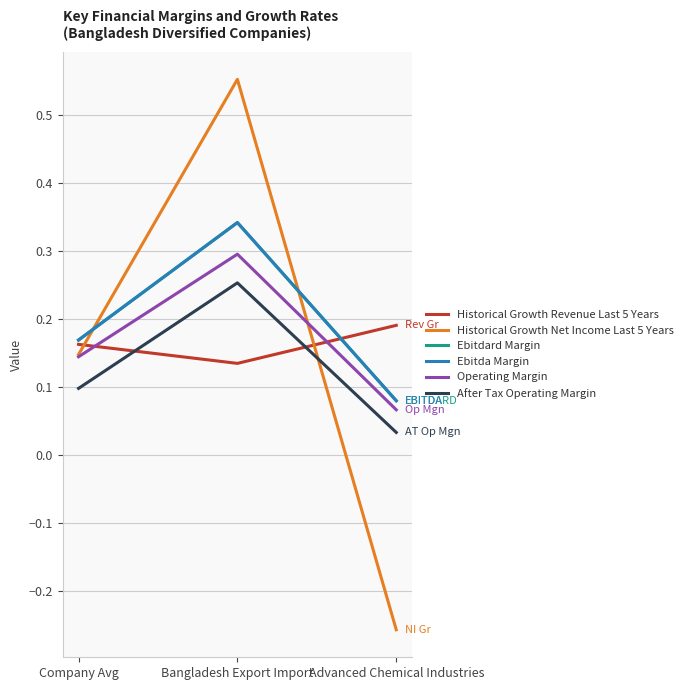

List the labels in order of Operating Margin value, smallest first.

Advanced Chemical Industries, Company Avg, Bangladesh Export Import